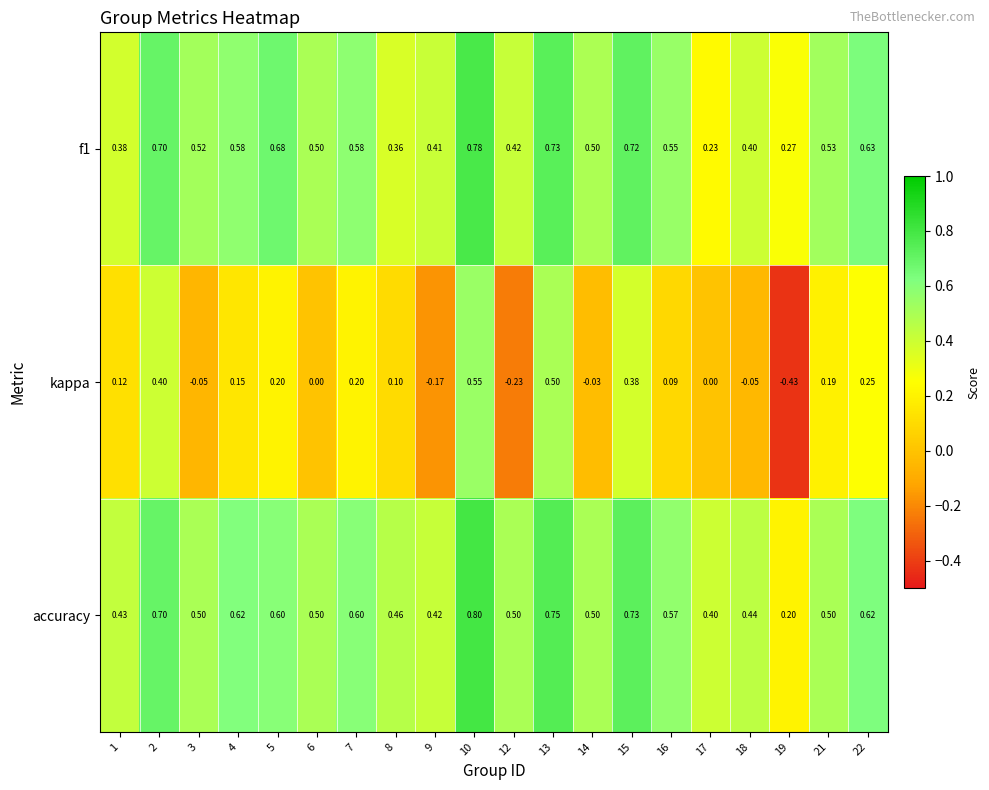

Which series has the largest range (max minus min)?

kappa